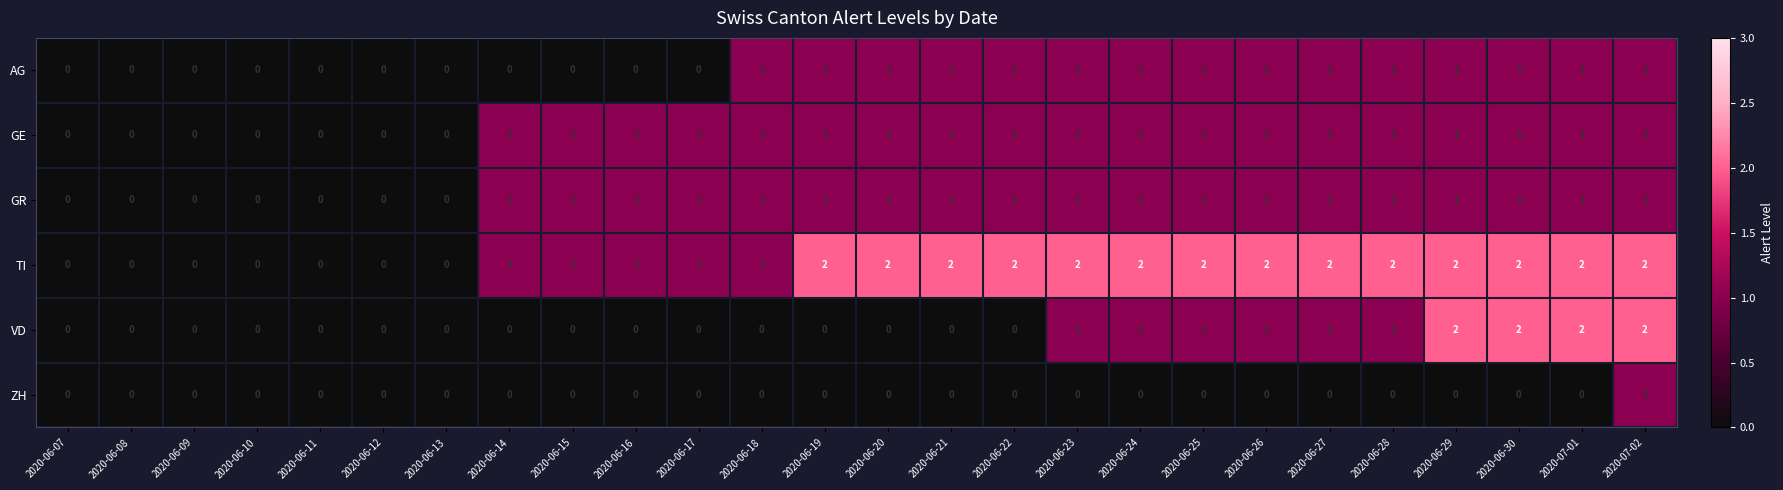

The AG series shows 0 at 2020-06-16. True or false?

True